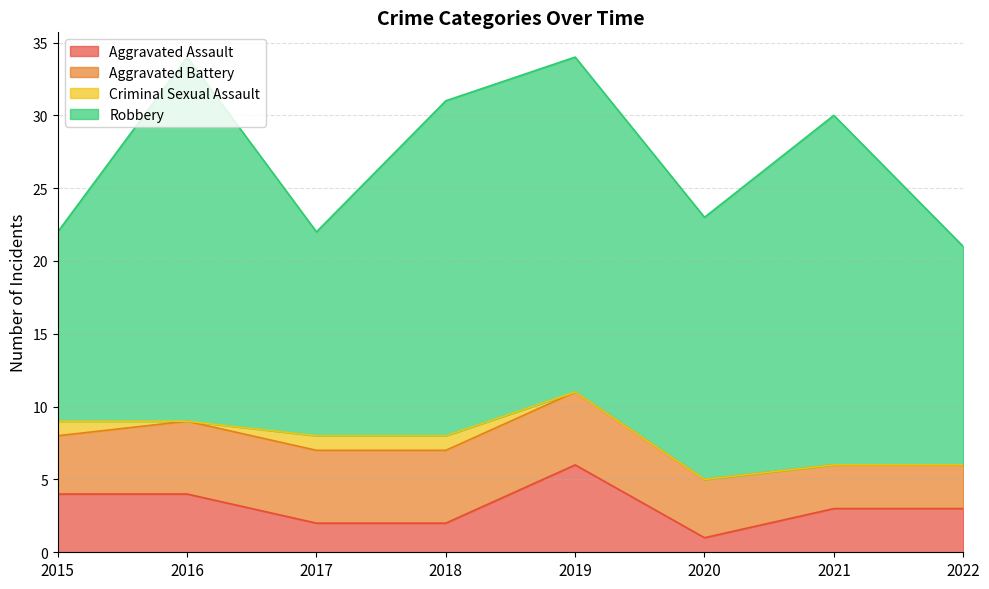

At which category does the chart reach its peak across all series?

2016